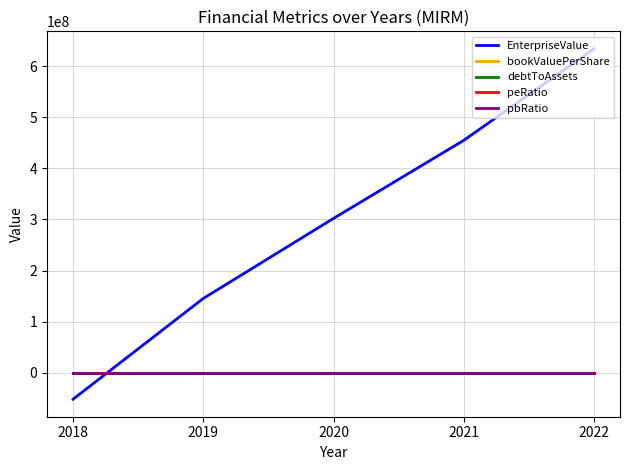

What is the maximum value shown in the chart?

634046904.0